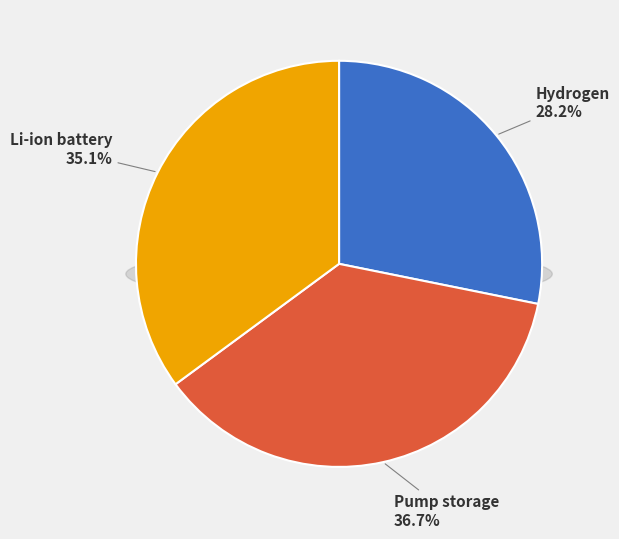

Is Pump storage the majority of the pie?

No